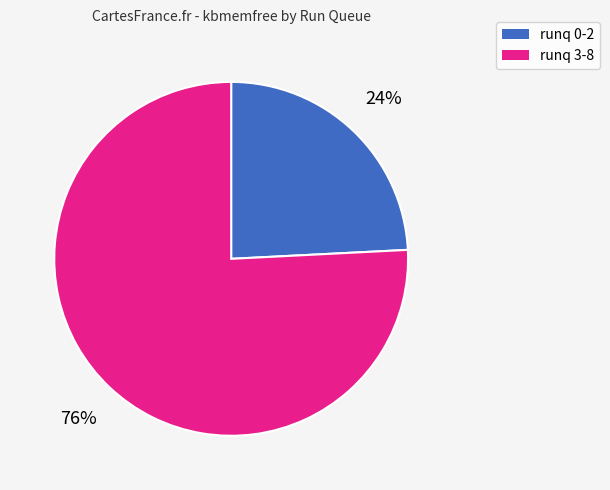

To the nearest percent, what is the difference between the largest and smallest slice percentages?

52%